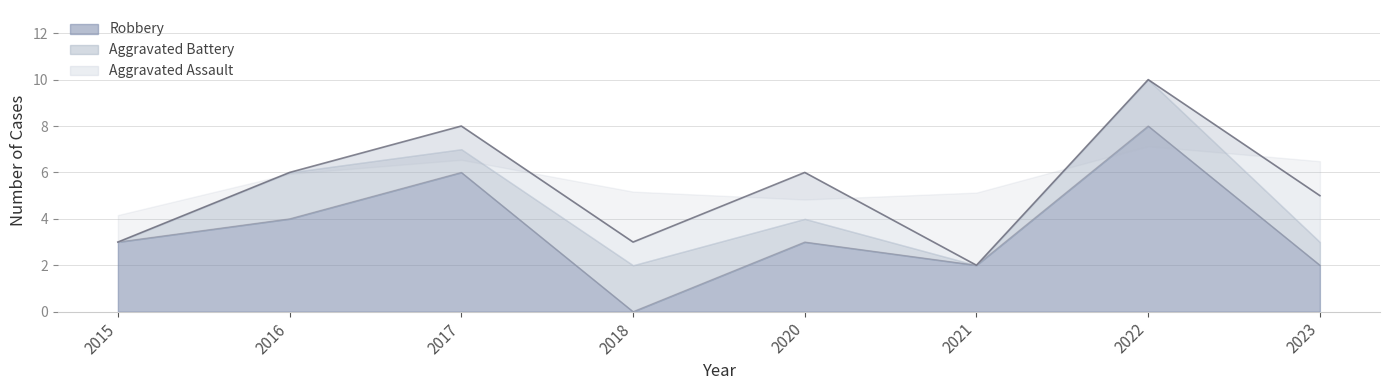

What is the highest value of the Robbery series?

8